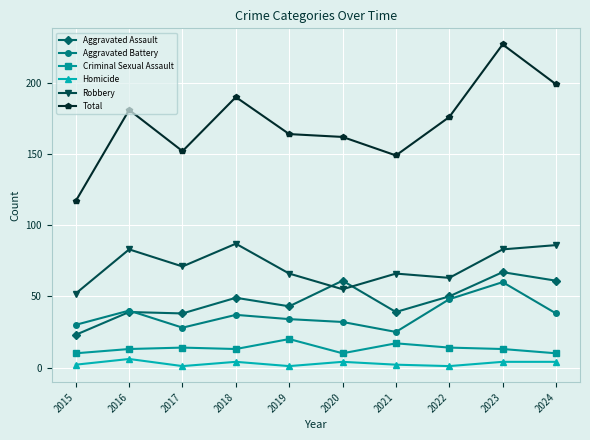

True or false: Criminal Sexual Assault and Robbery cross at least once.

False